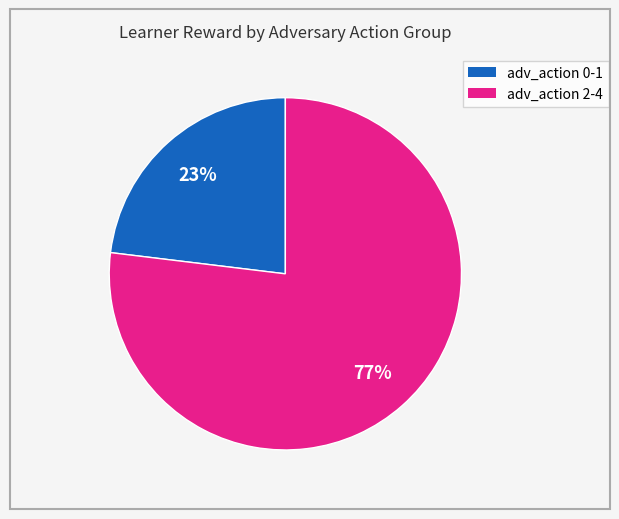

To the nearest percent, what is the average slice percentage?

50%